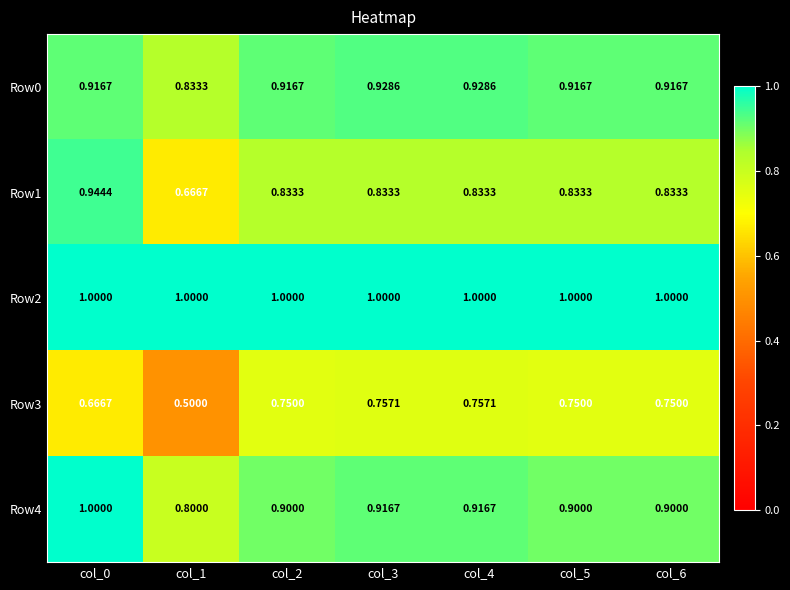

Is the value of Row1 at col_6 greater than the value of Row2 at col_6?

No